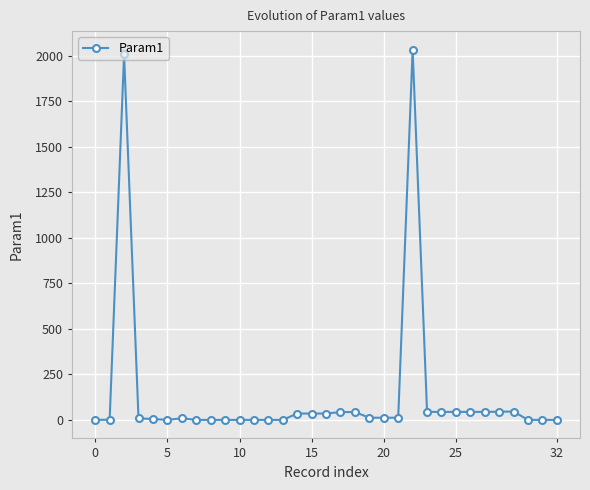

What is the value of the 33rd point from the left?

0